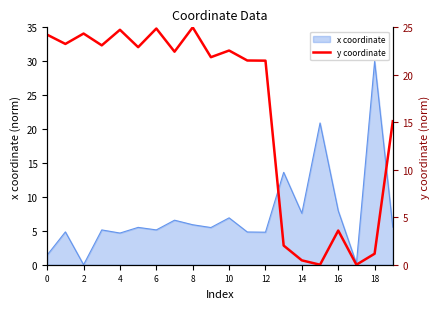

What is the value of the 8th point from the left?

22.4